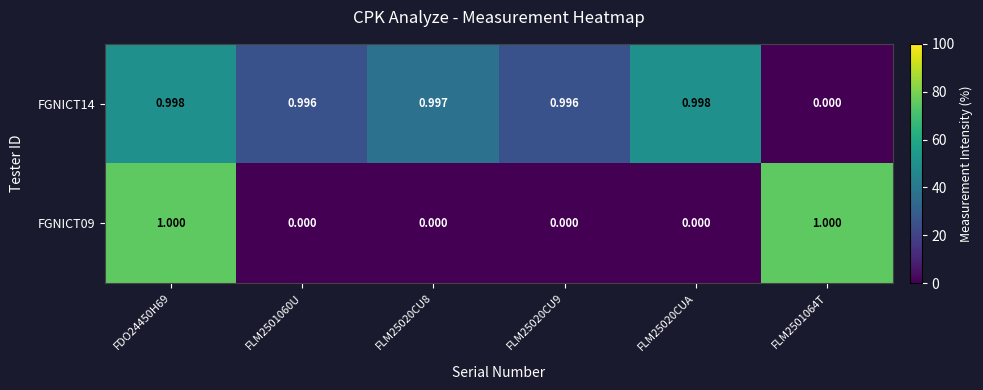

Which series has the largest range (max minus min)?

FGNICT09